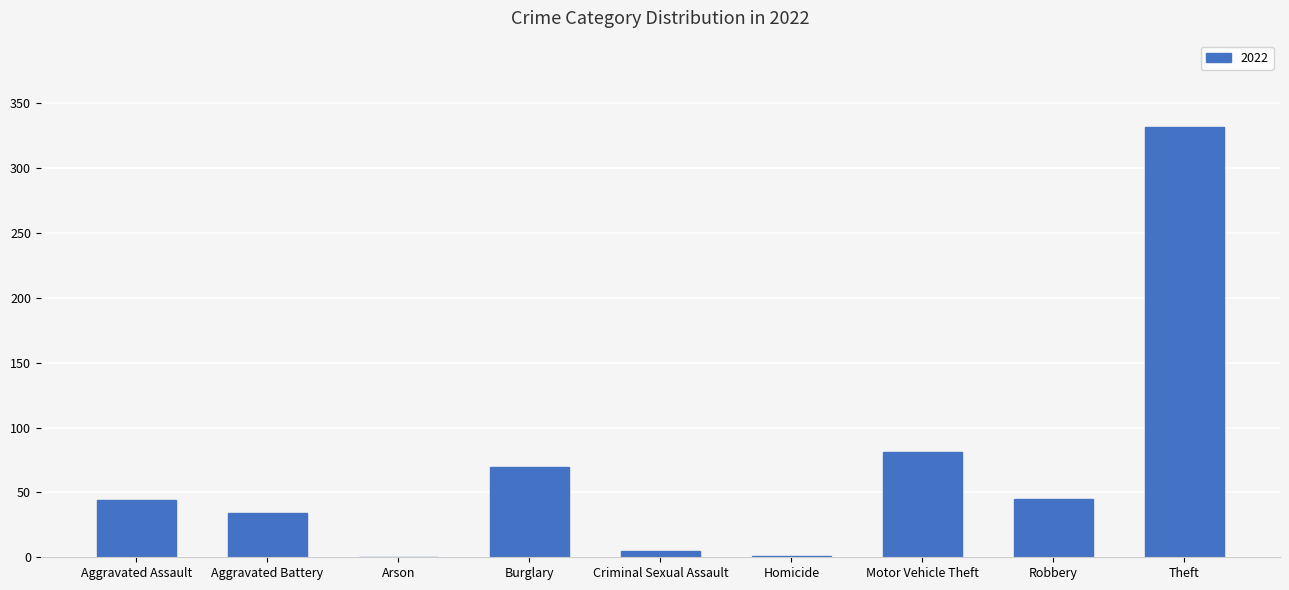

Between Theft and Robbery, which is larger?

Theft